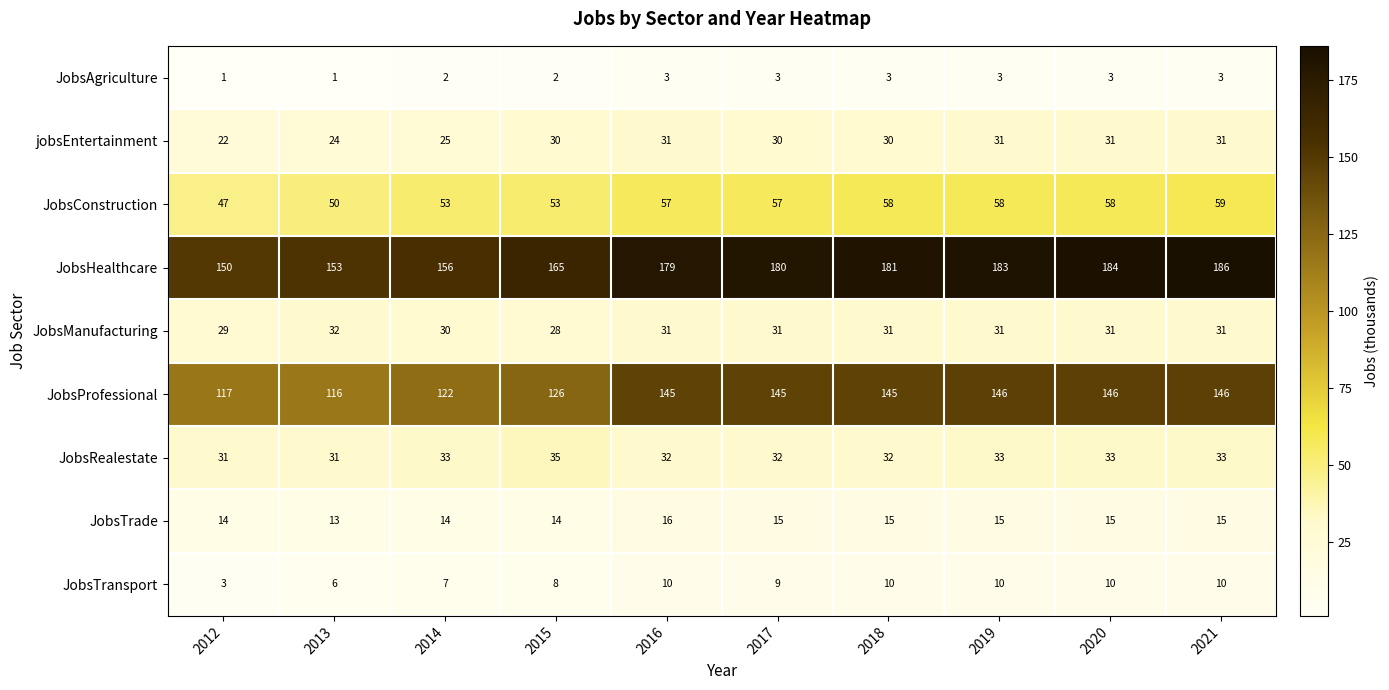

True or false: JobsConstruction has a value of 92 at 2014.

False